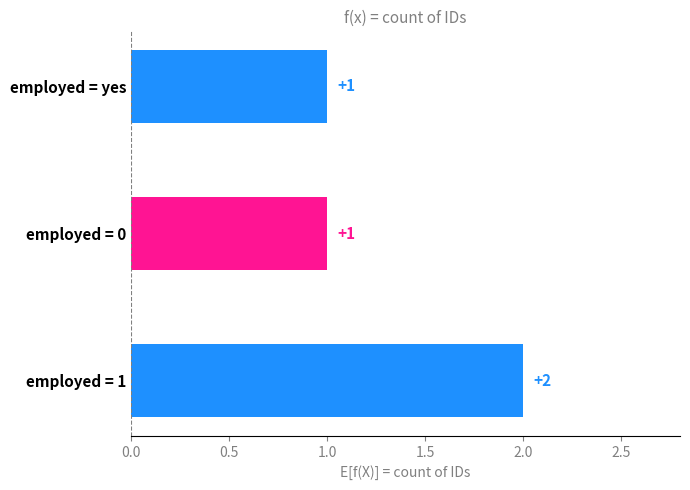

At which category does the chart reach its peak across all series?

employed = 1